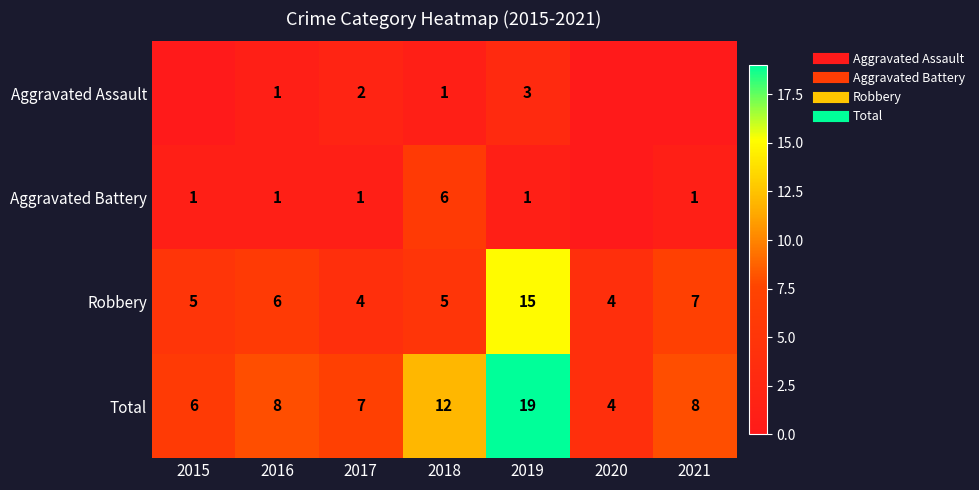

List the series in order of their peak value, lowest first.

Aggravated Assault, Aggravated Battery, Robbery, Total